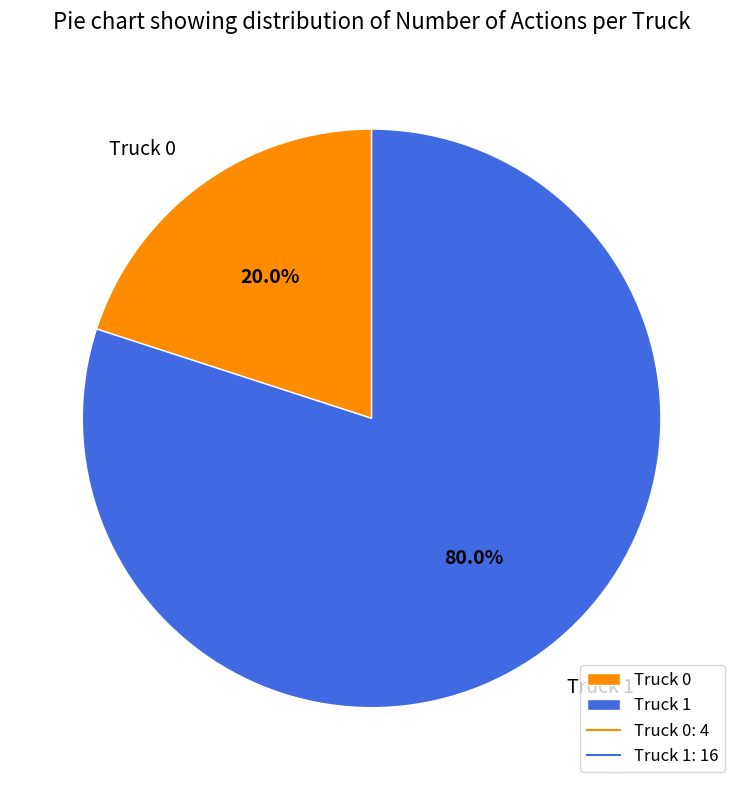

To the nearest percent, what is the average slice percentage?

50%